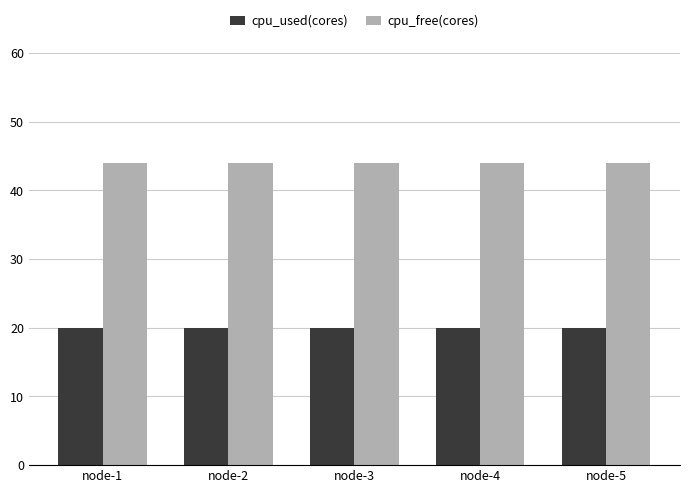

What is the lowest value of the cpu_used(cores) series?

20